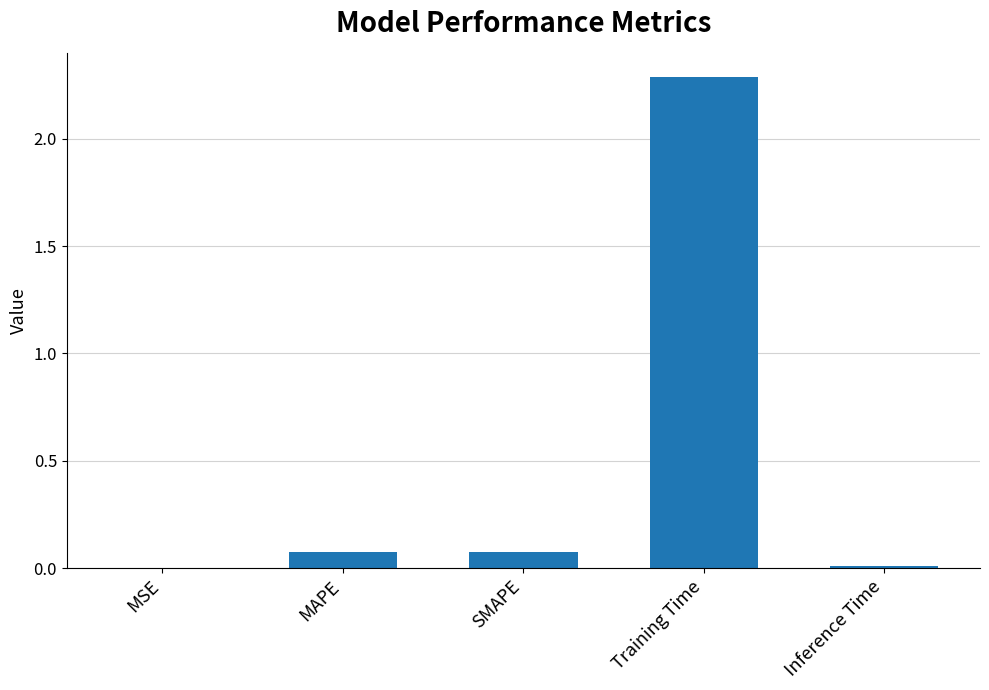

What is the sum of all values?

2.4